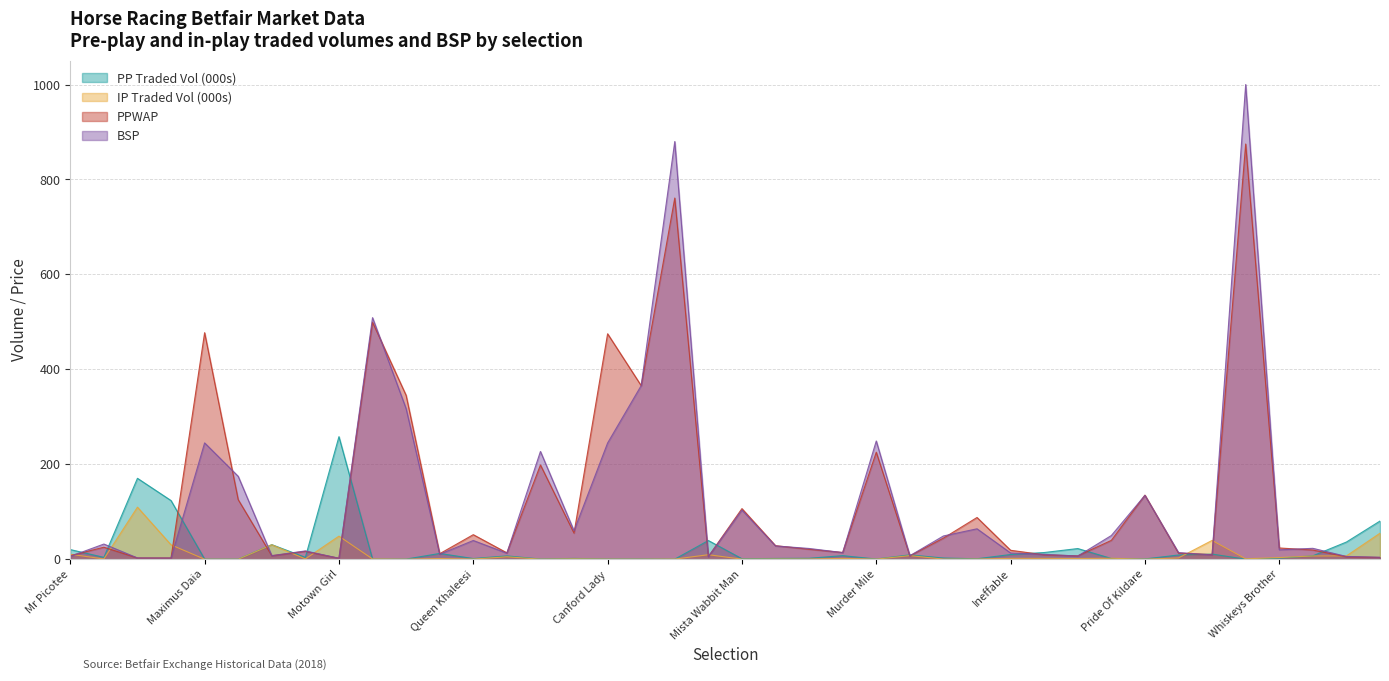

What is the label of the 1st point from the left?

Mr Picotee